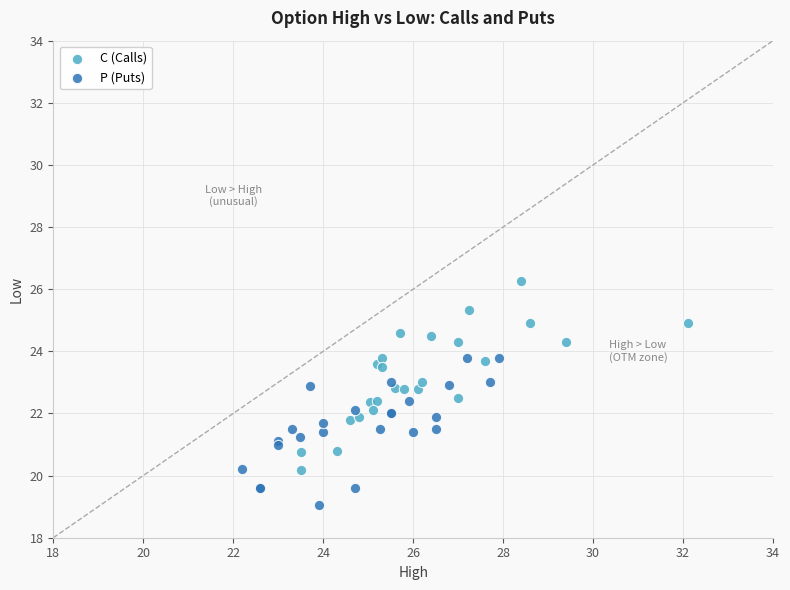

Which series contains the lowest Y value?

P (Puts)